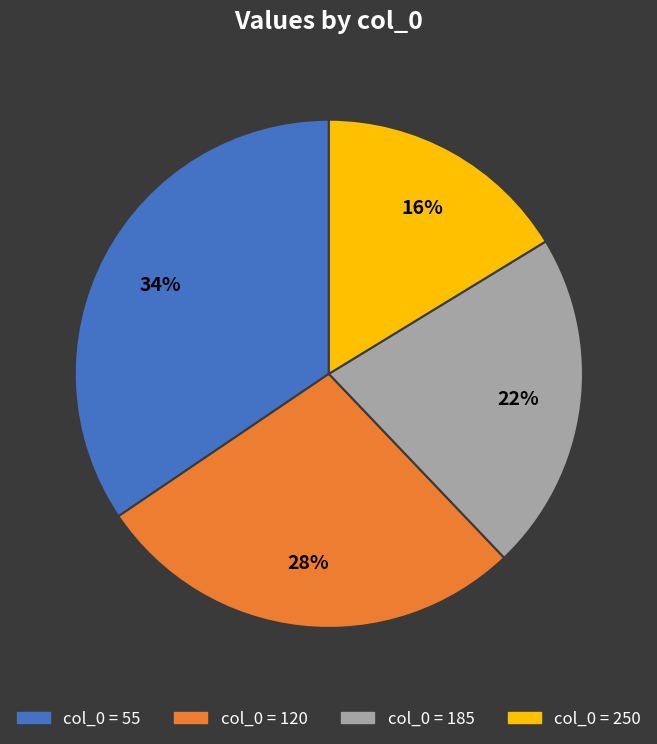

To the nearest percent, what is the difference between the largest and smallest slice percentages?

18%